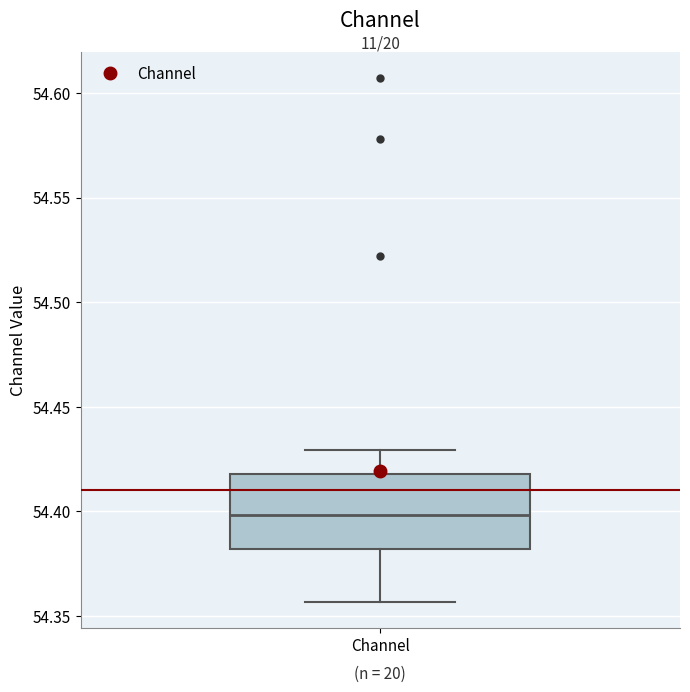

Transcribe this box plot: give where the median line is, the range the box spans, and where the two whiskers end, as read against the y-axis. The values are not printed on the chart, so give them approximately, as read against the axis.

median 54.400, box 54.380 to 54.420, whiskers 54.355 to 54.430